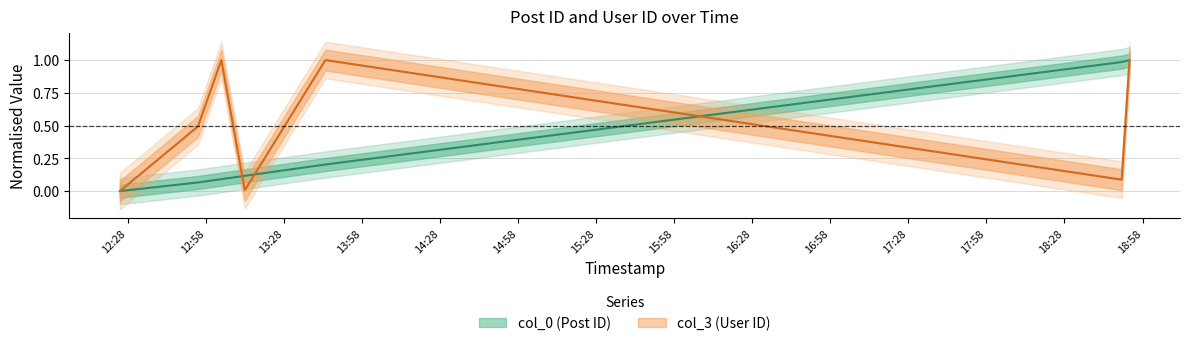

How many times do col_3 and col_0 cross each other?

3